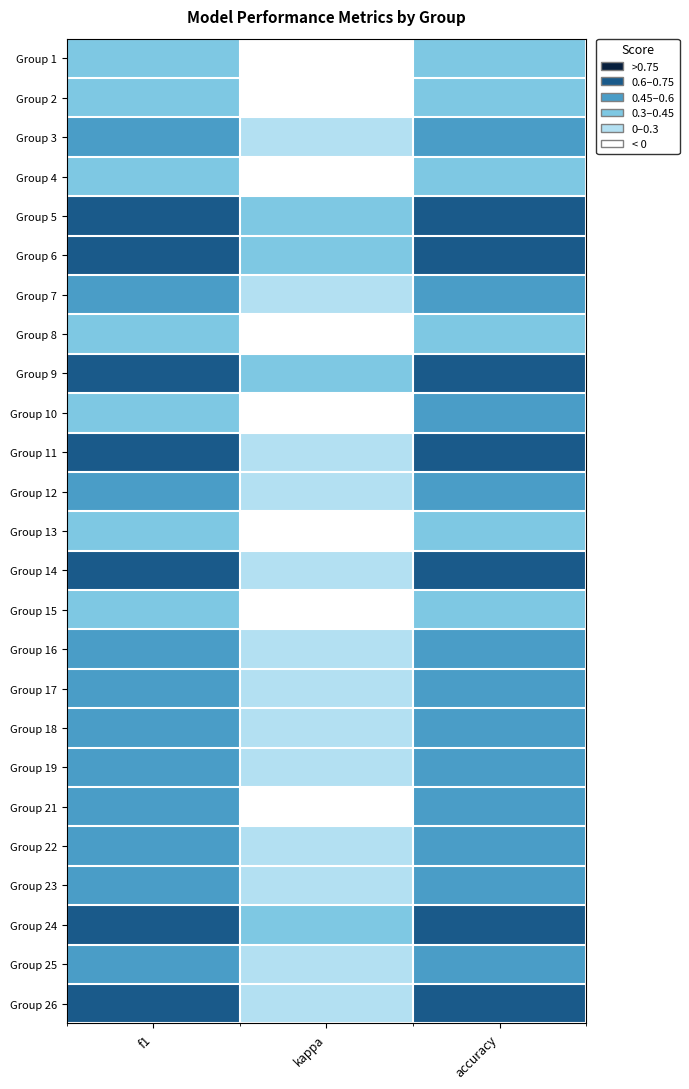

Which category has the lowest value across all series?

kappa